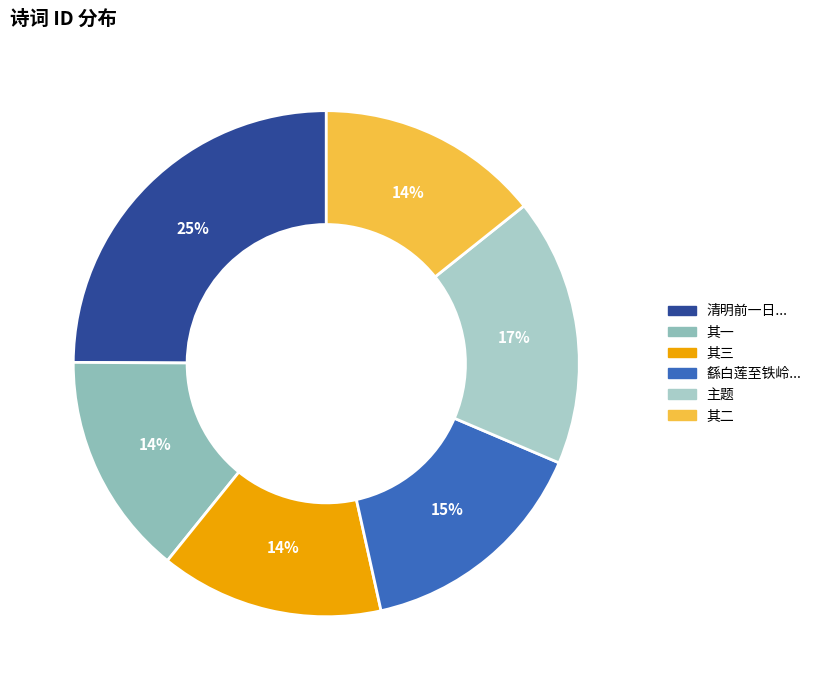

How many slices are in this pie chart?

6